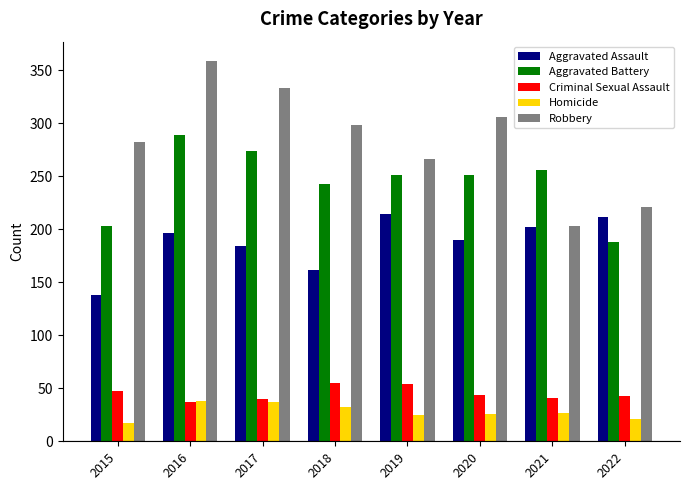

Which series has the largest total across all categories?

Robbery